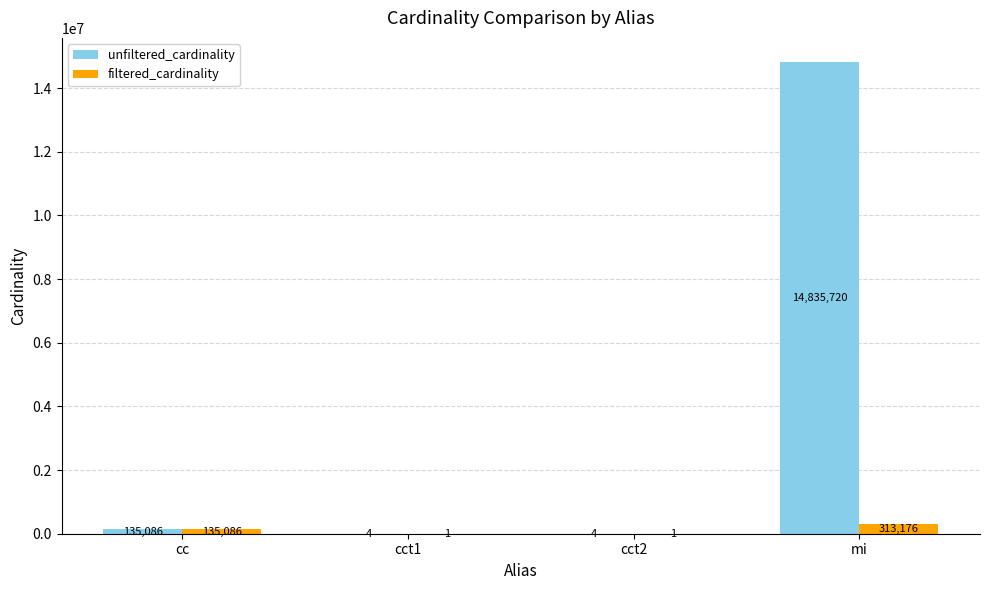

True or false: filtered_cardinality has a value of 1 at cct1.

True